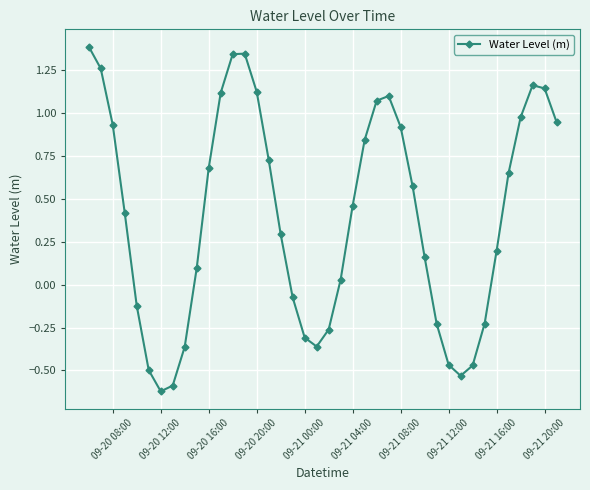

True or false: the data has more than 2 interior local peaks.

True